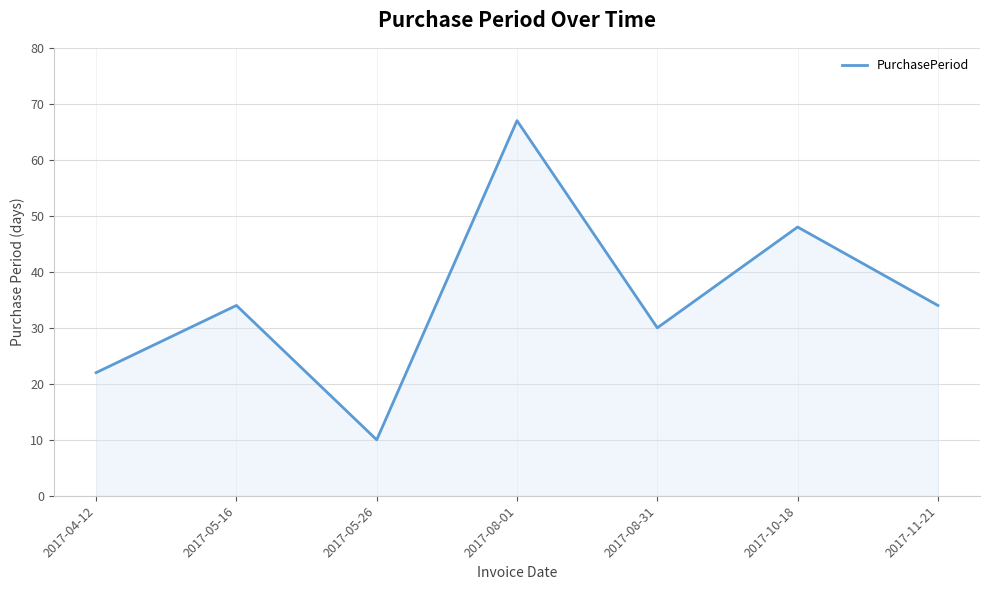

Which category has the highest value across all series?

2017-08-01